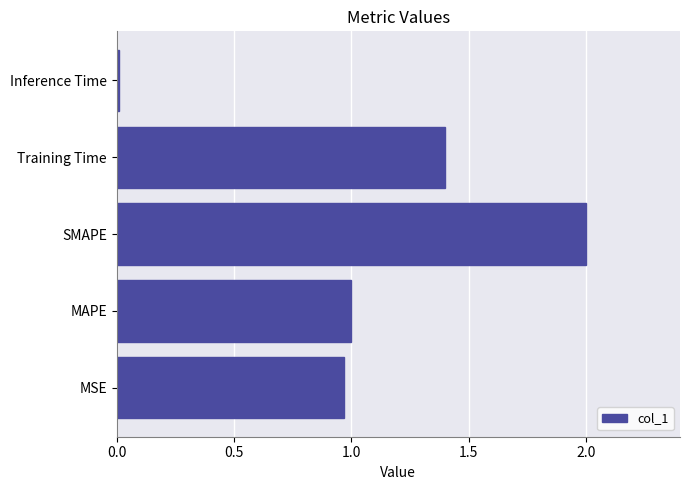

Are the bars horizontal?

Yes